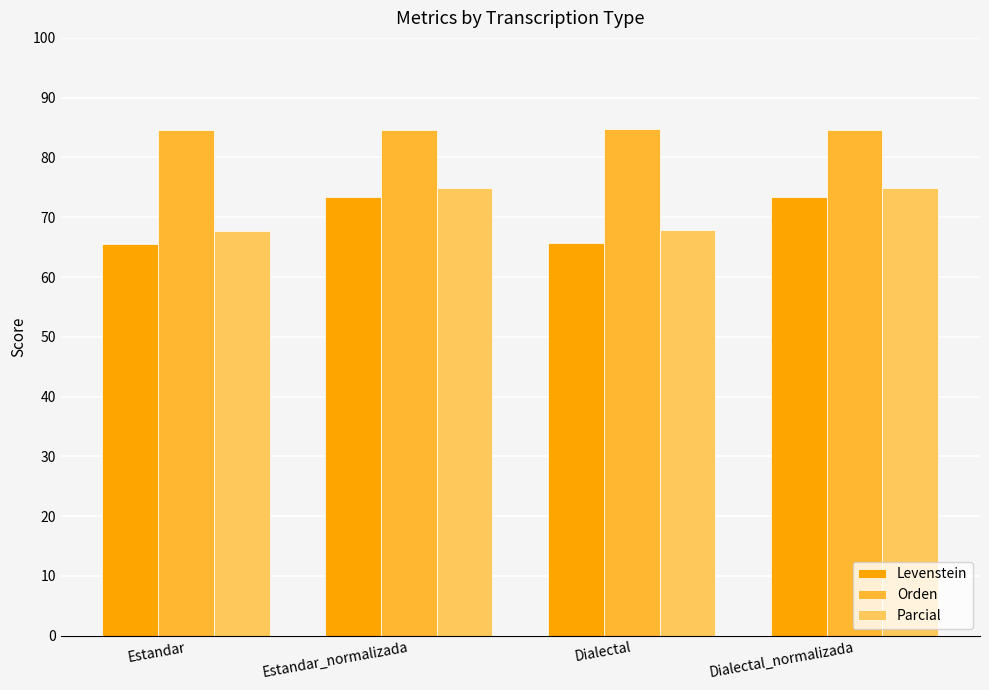

Is the value of Levenstein at Dialectal_normalizada greater than the value of Parcial at Dialectal?

Yes